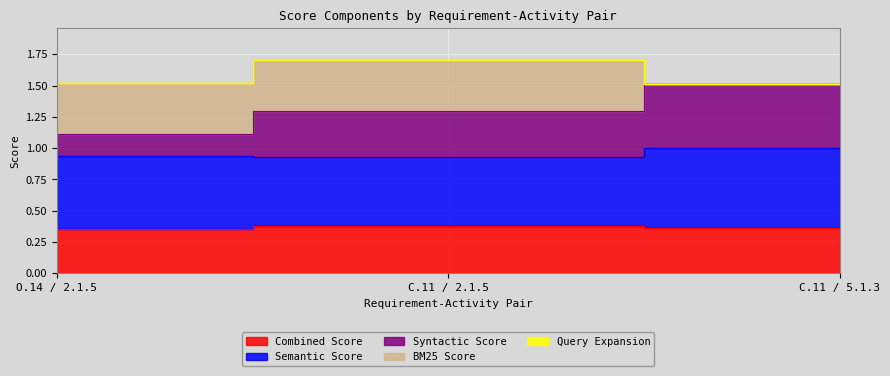

Which has a higher value, O.14 / 2.1.5 or C.11 / 2.1.5?

C.11 / 2.1.5